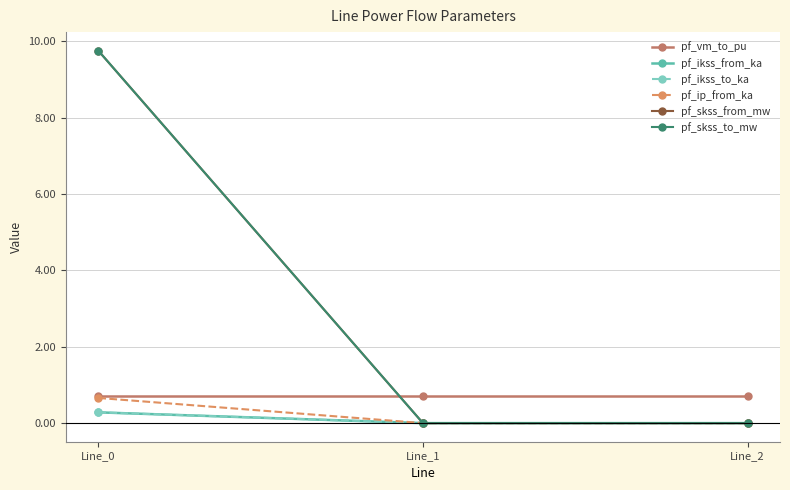

Reading left to right, extract all data points from this chart.

pf_vm_to_pu: 0.7	0.7	0.7
pf_ikss_from_ka: 0.3	0.0	0.0
pf_ikss_to_ka: 0.3	0.0	0.0
pf_ip_from_ka: 0.7	0.0	0.0
pf_skss_from_mw: 9.8	0.0	0.0
pf_skss_to_mw: 9.8	0.0	0.0